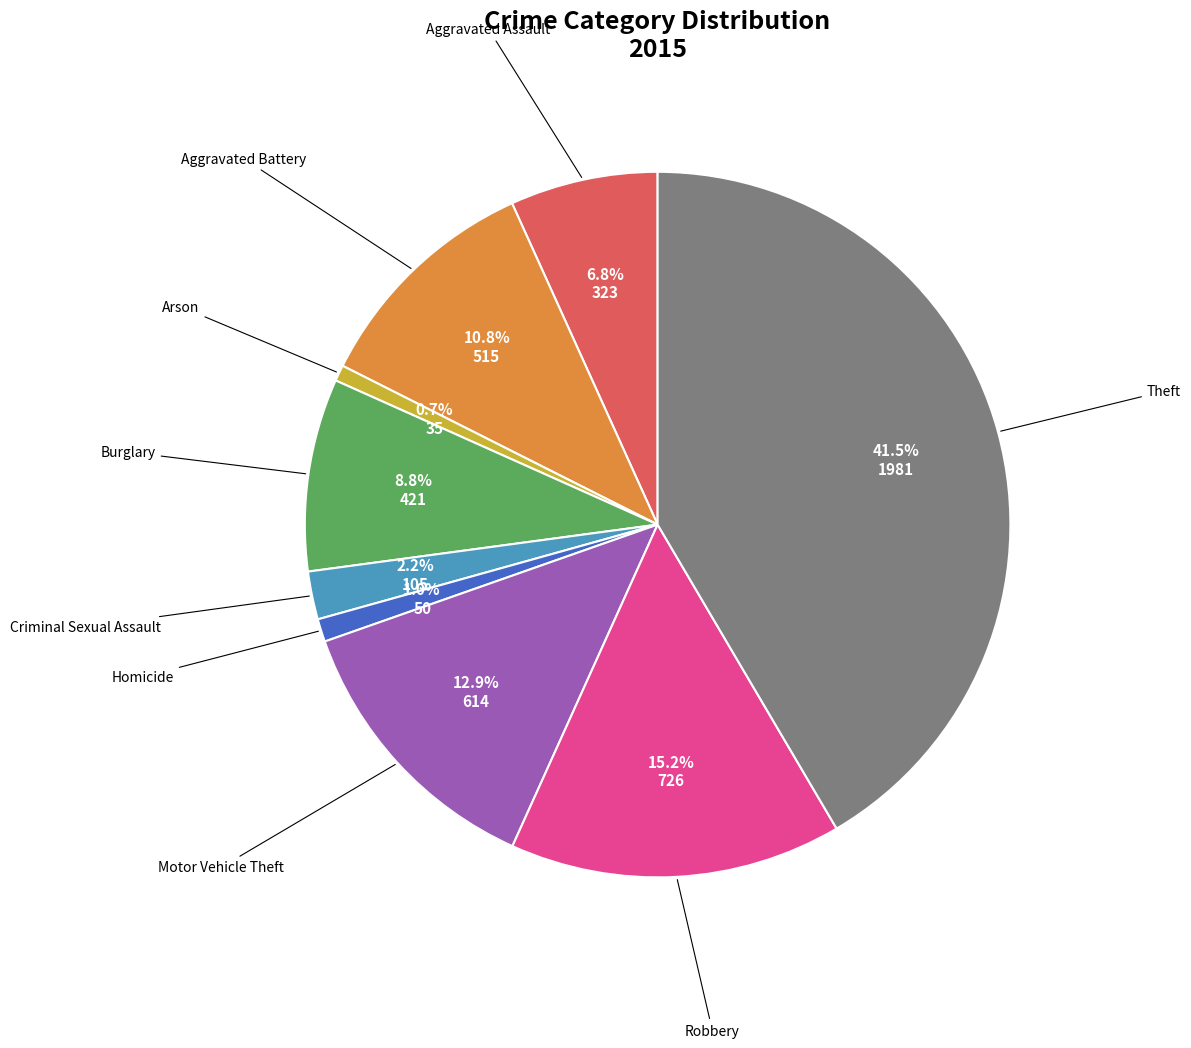

Is there a majority slice in this chart?

No